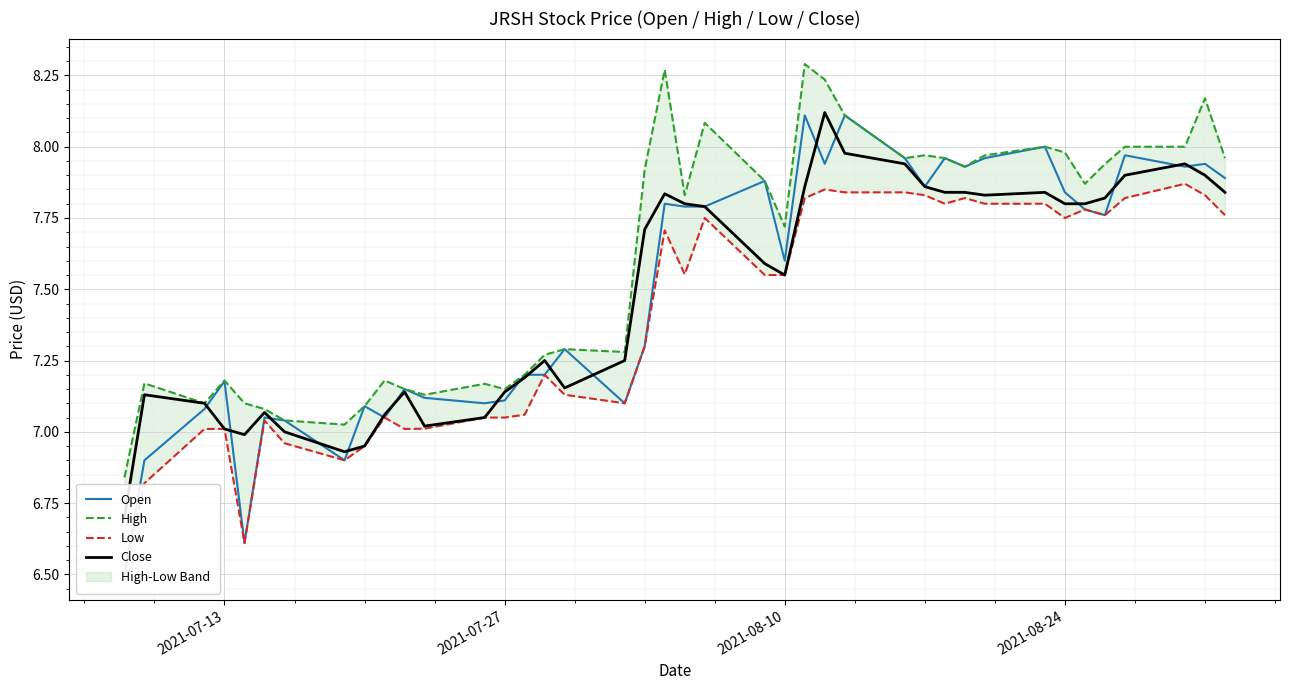

True or false: Low and High cross at least once.

False